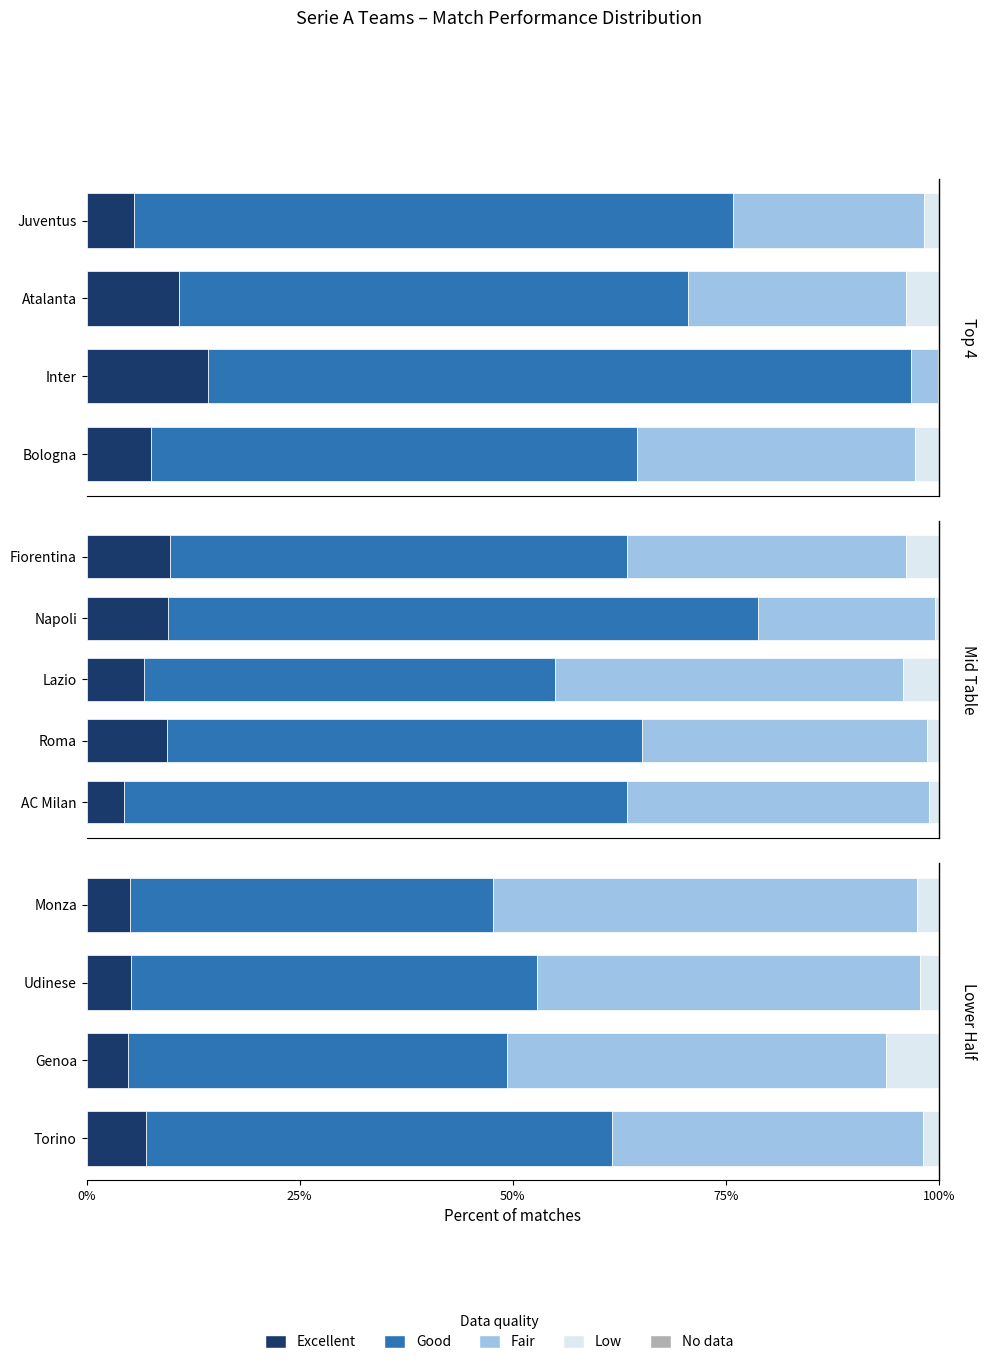

What are all the series names shown in the legend?

Excellent, Good, Fair, Low, No data